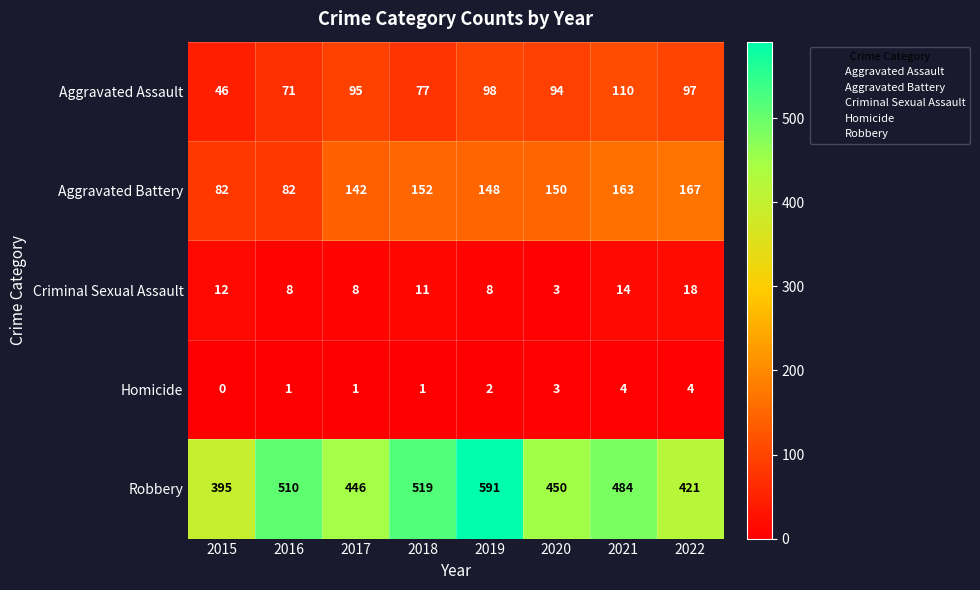

What is the sum of all Homicide values?

16